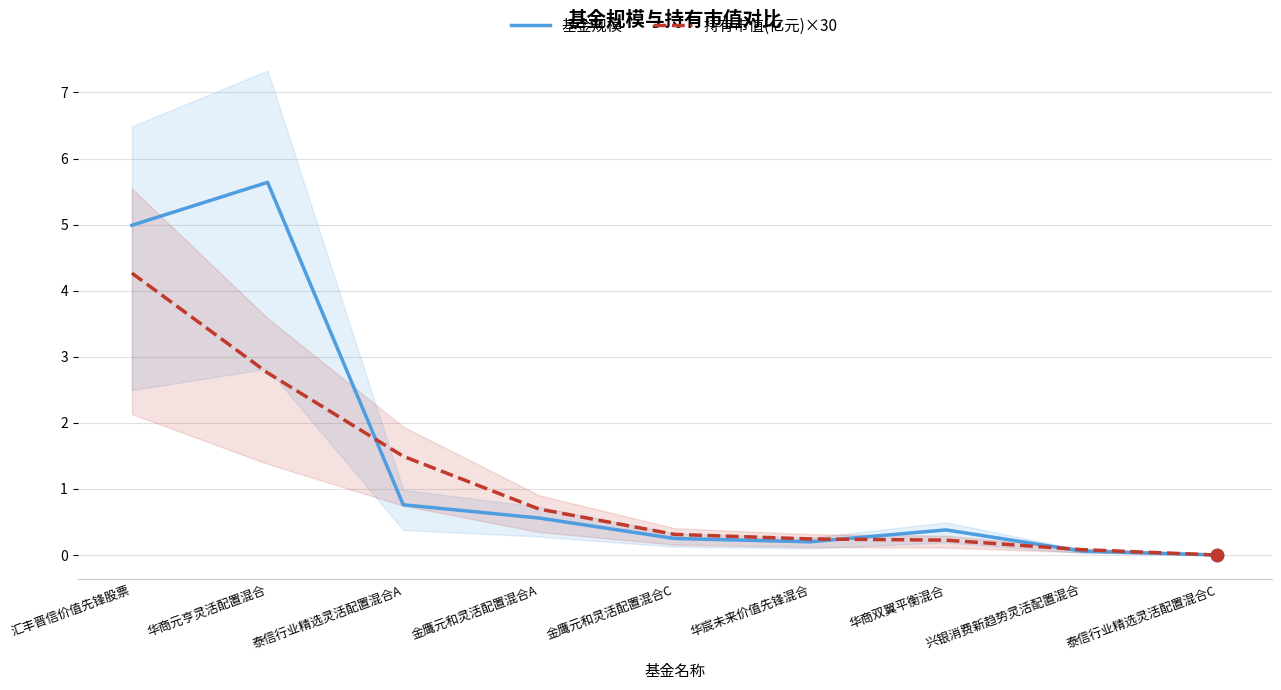

What are all the series names shown in the legend?

基金规模, 持有市值(亿元)×30